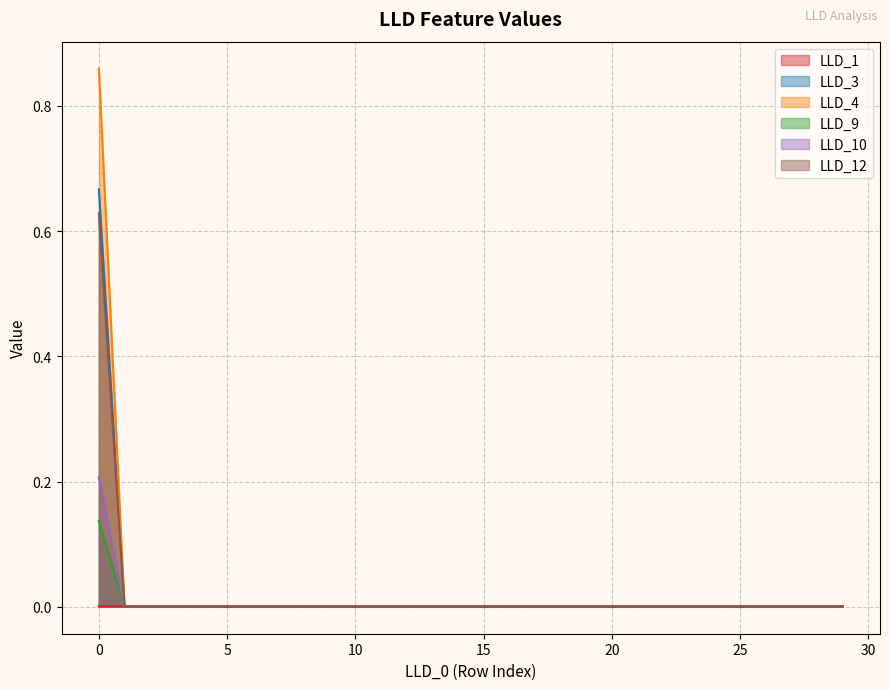

The LLD_10 series shows 0.0 at 17. True or false?

True